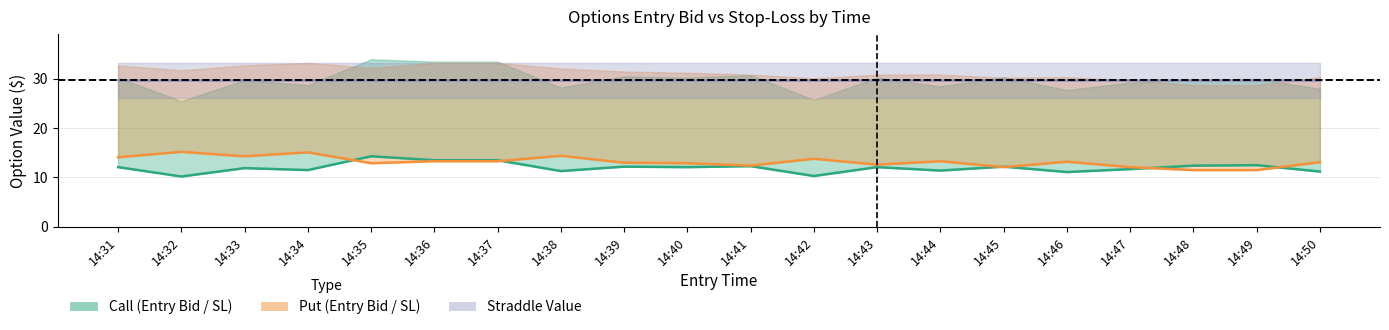

At which category is the sum across all series the highest?

14:35